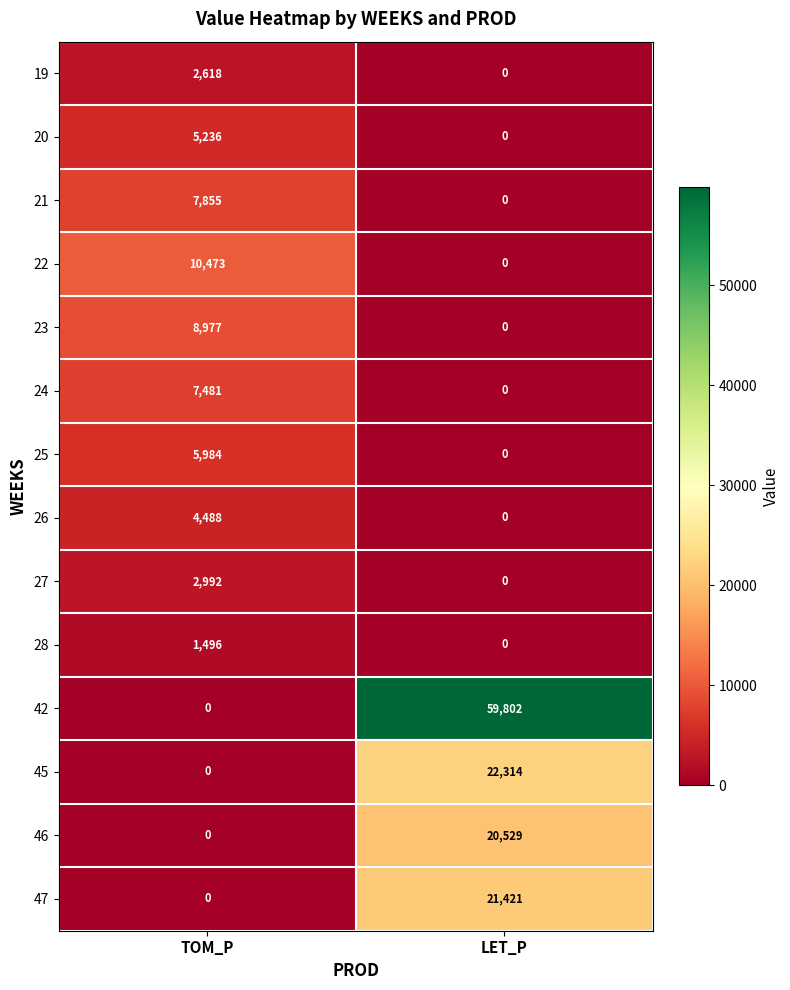

What is the greatest value displayed?

59802